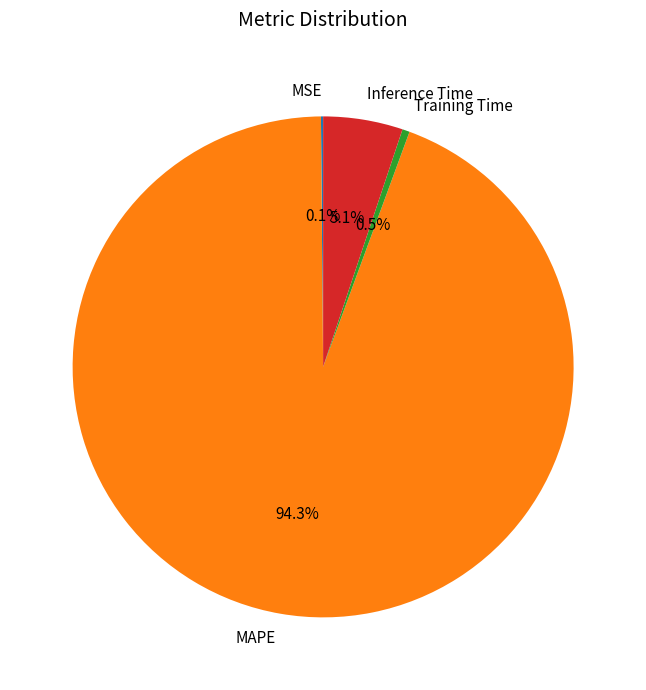

What is the largest slice in the pie chart?

MAPE